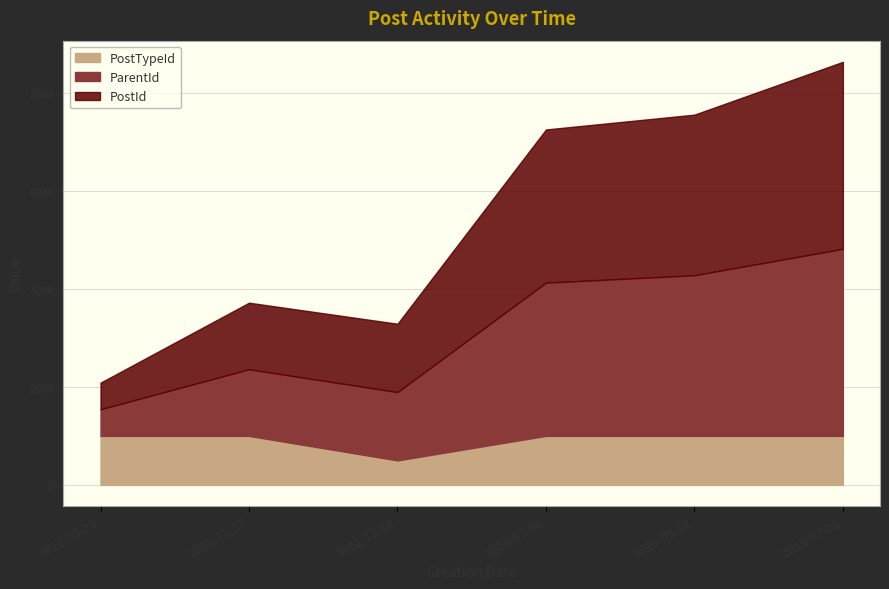

Between 2012-12-18 and 2015-07-06, which is larger?

2015-07-06